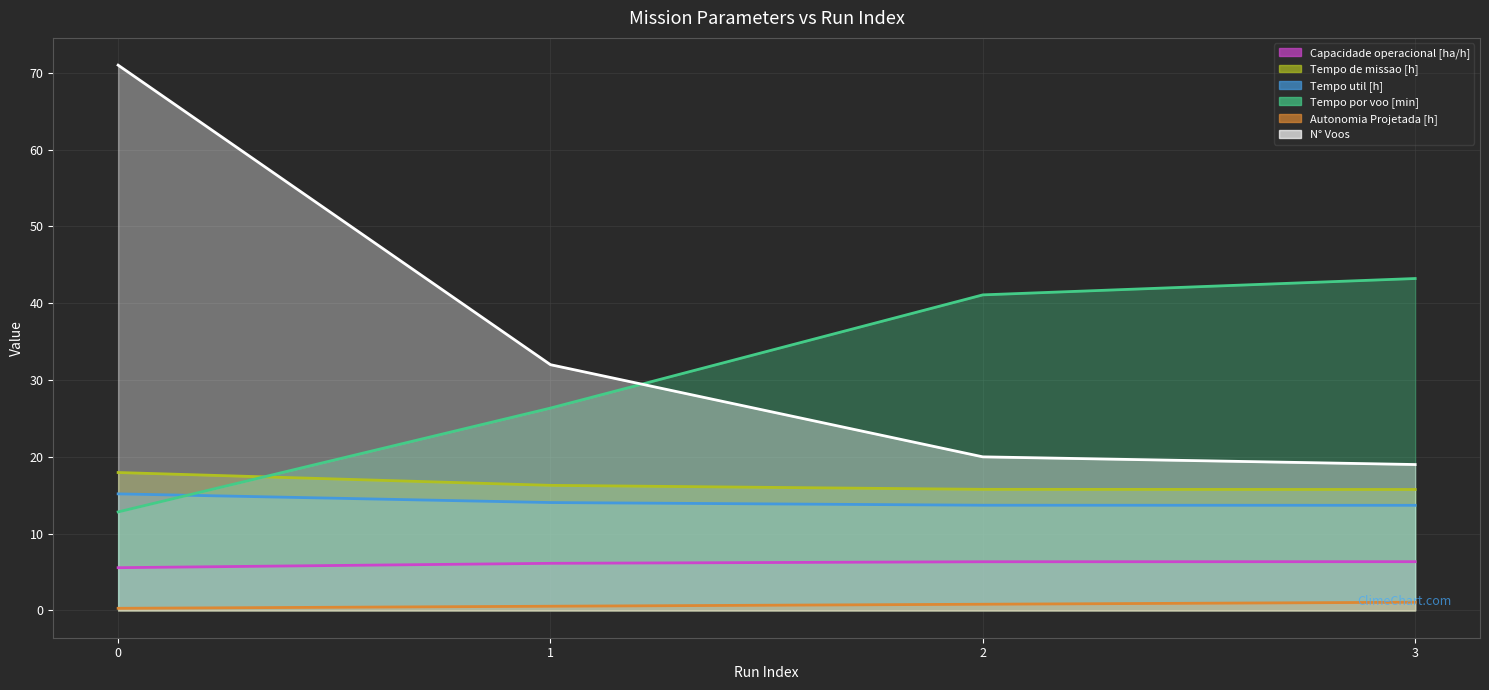

True or false: N° Voos and Tempo de missao [h] intersect in this chart.

False